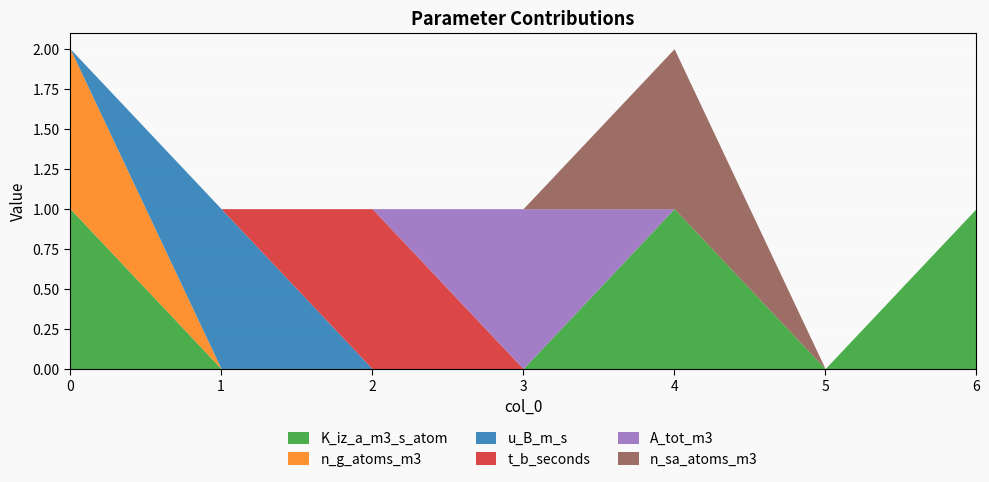

How many values in the n_sa_atoms_m3 series exceed 0?

1